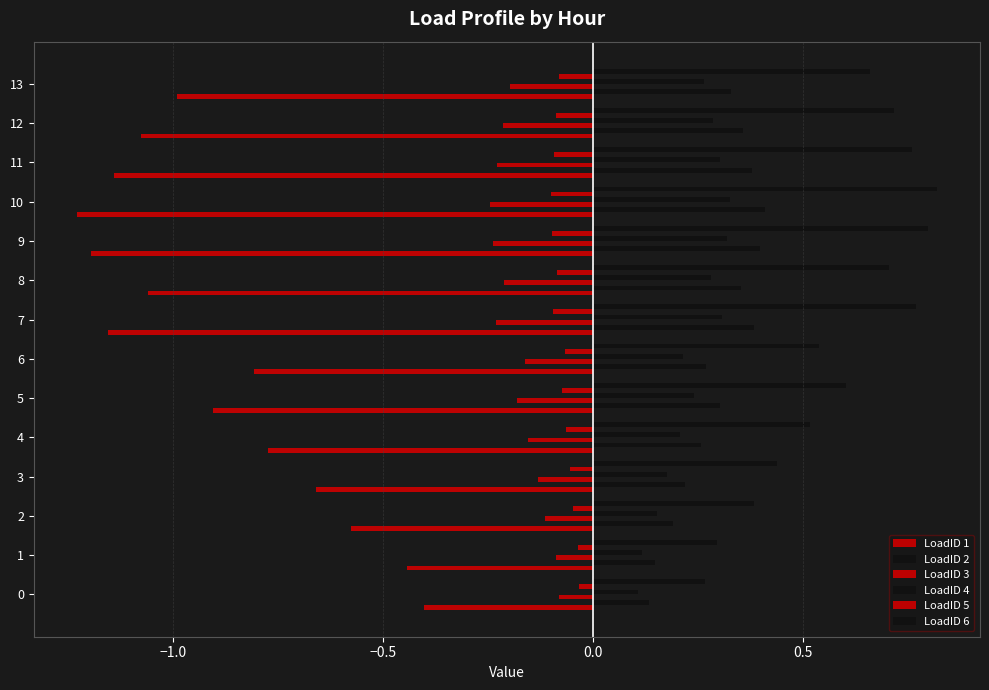

Reading left to right, what are all the values shown in this chart?

LoadID 1: -0.4	-0.4	-0.6	-0.7	-0.8	-0.9	-0.8	-1.2	-1.1	-1.2	-1.2	-1.1	-1.1	-1.0
LoadID 2: 0.1	0.1	0.2	0.2	0.3	0.3	0.3	0.4	0.4	0.4	0.4	0.4	0.4	0.3
LoadID 3: -0.1	-0.1	-0.1	-0.1	-0.2	-0.2	-0.2	-0.2	-0.2	-0.2	-0.2	-0.2	-0.2	-0.2
LoadID 4: 0.1	0.1	0.2	0.2	0.2	0.2	0.2	0.3	0.3	0.3	0.3	0.3	0.3	0.3
LoadID 5: -0.0	-0.0	-0.0	-0.1	-0.1	-0.1	-0.1	-0.1	-0.1	-0.1	-0.1	-0.1	-0.1	-0.1
LoadID 6: 0.3	0.3	0.4	0.4	0.5	0.6	0.5	0.8	0.7	0.8	0.8	0.8	0.7	0.7